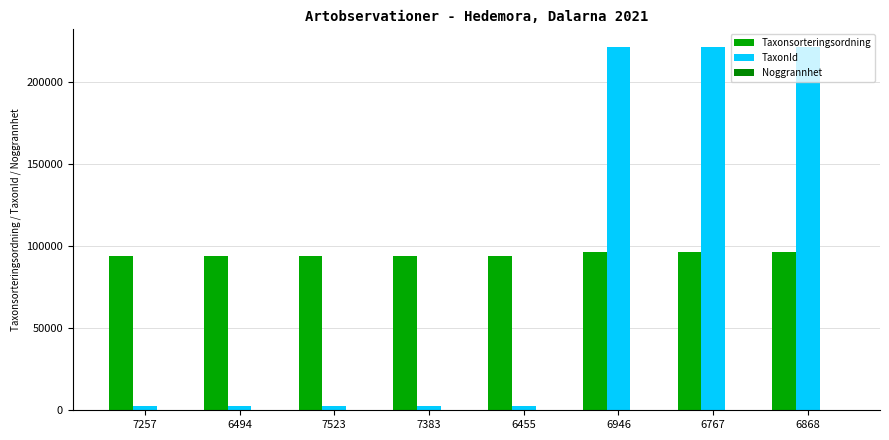

What is the total value across all series at 6767?

317146